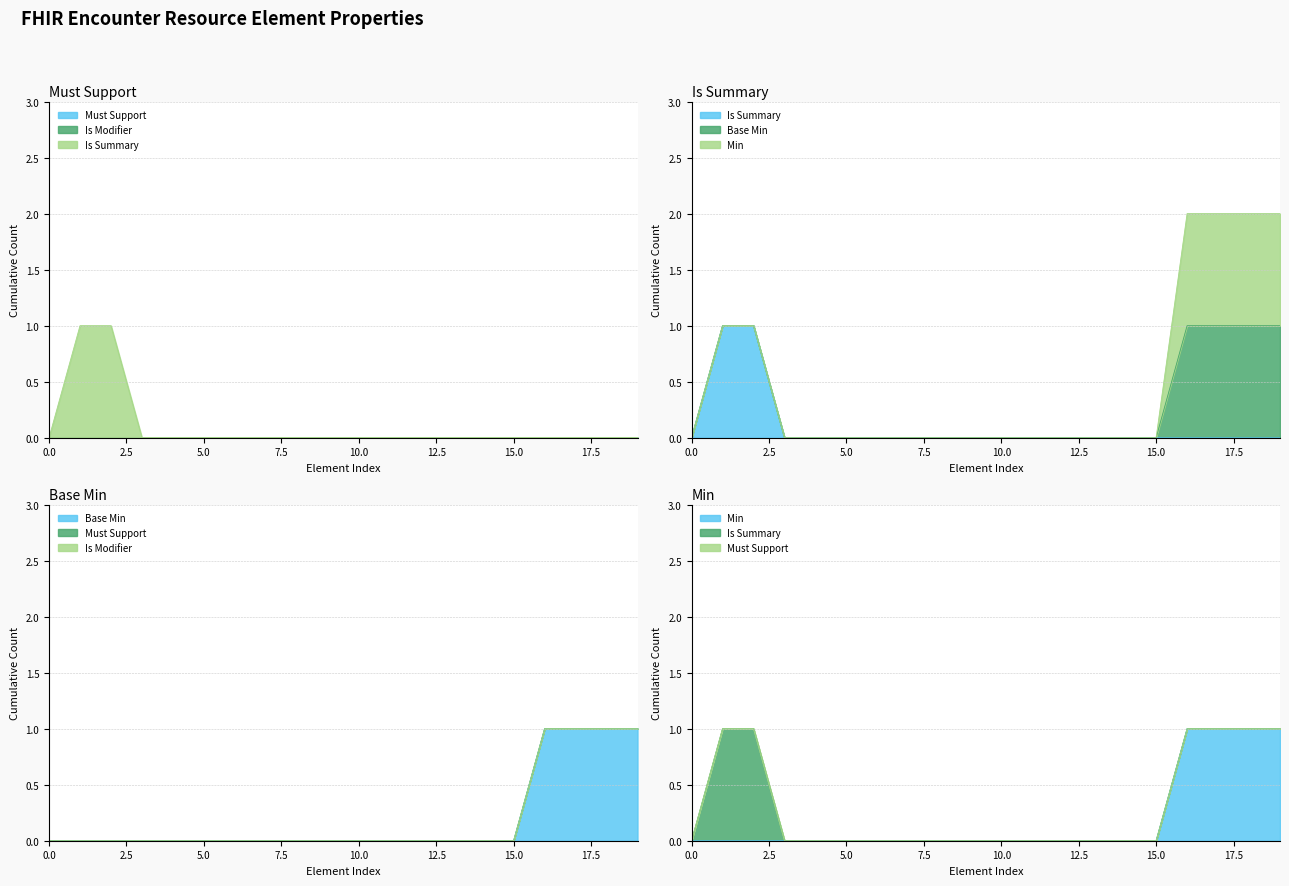

The value of Is Summary at Encounter.participant.period is 1. True or false?

False